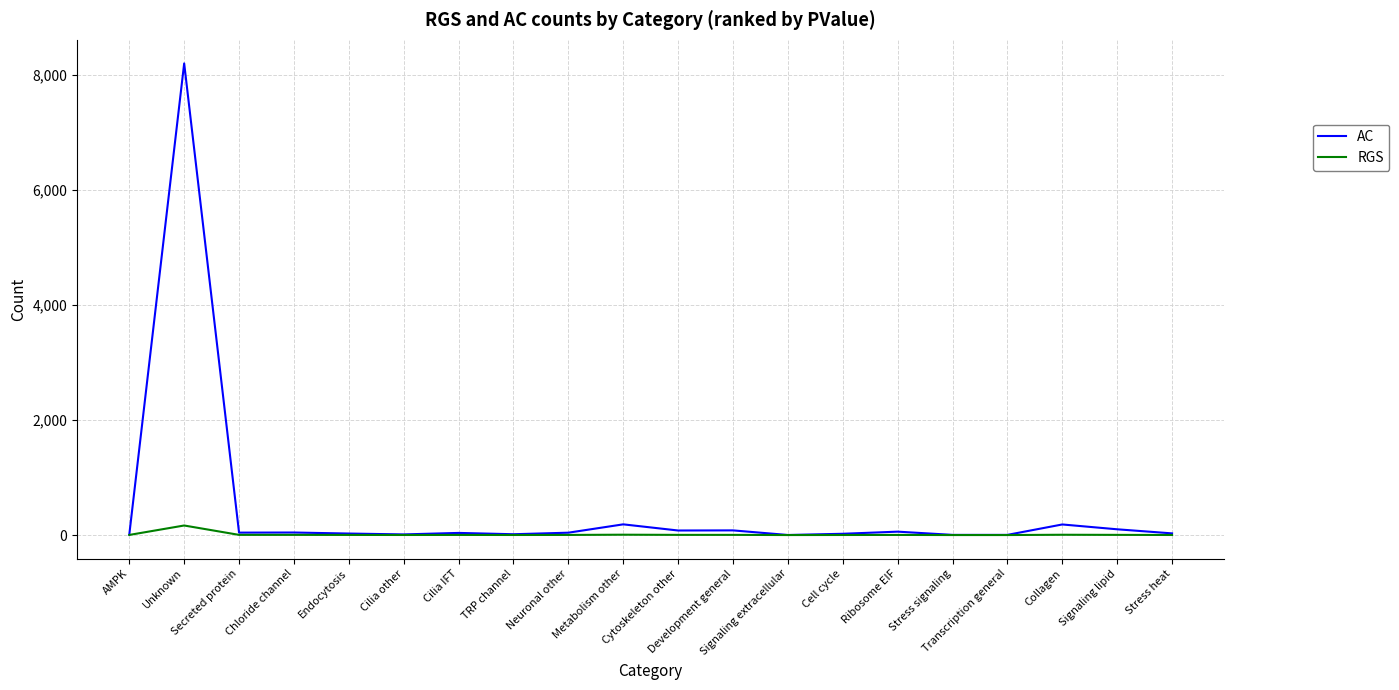

List the series in order of their peak value, lowest first.

RGS, AC